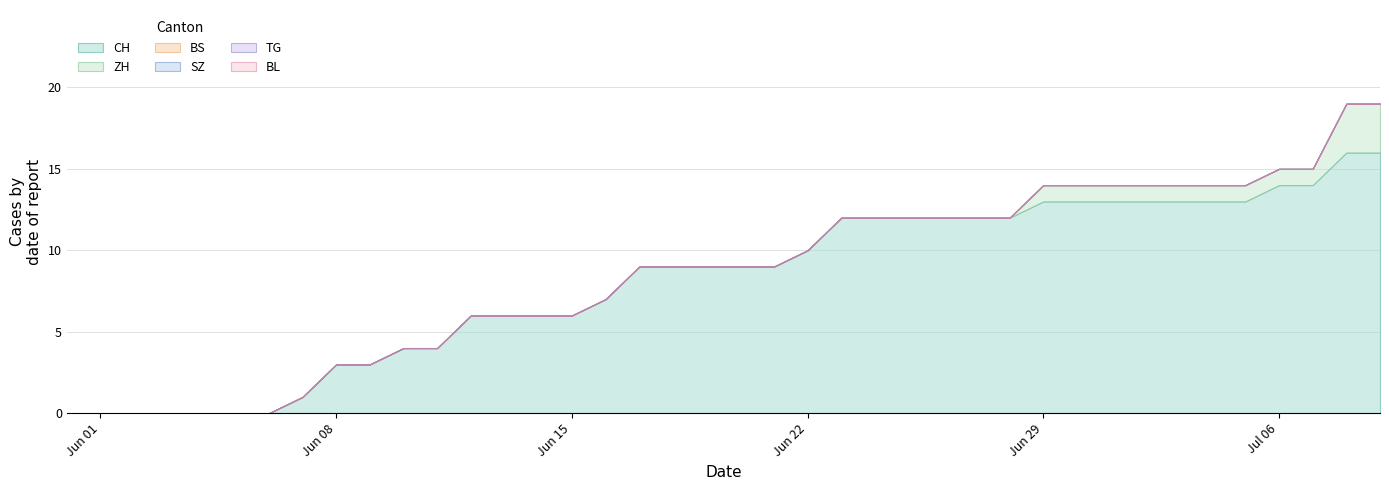

Reading left to right, list all the values displayed in this chart.

CH: 0=0	1=0	2=0	3=0	4=0	5=0	6=0	7=1	8=3	9=3	10=4	11=4	12=6	13=6	14=6	15=6	16=7	17=9	18=9	19=9	20=9	21=9	22=10	23=12	24=12	25=12	26=12	27=12	28=12	29=13	30=13	31=13	32=13	33=13	34=13	35=13	36=14	37=14	38=16	39=16
ZH: 0=0	1=0	2=0	3=0	4=0	5=0	6=0	7=0	8=0	9=0	10=0	11=0	12=0	13=0	14=0	15=0	16=0	17=0	18=0	19=0	20=0	21=0	22=0	23=0	24=0	25=0	26=0	27=0	28=0	29=1	30=1	31=1	32=1	33=1	34=1	35=1	36=1	37=1	38=3	39=3
BS: 0=0	1=0	2=0	3=0	4=0	5=0	6=0	7=0	8=0	9=0	10=0	11=0	12=0	13=0	14=0	15=0	16=0	17=0	18=0	19=0	20=0	21=0	22=0	23=0	24=0	25=0	26=0	27=0	28=0	29=0	30=0	31=0	32=0	33=0	34=0	35=0	36=0	37=0	38=0	39=0
SZ: 0=0	1=0	2=0	3=0	4=0	5=0	6=0	7=0	8=0	9=0	10=0	11=0	12=0	13=0	14=0	15=0	16=0	17=0	18=0	19=0	20=0	21=0	22=0	23=0	24=0	25=0	26=0	27=0	28=0	29=0	30=0	31=0	32=0	33=0	34=0	35=0	36=0	37=0	38=0	39=0
TG: 0=0	1=0	2=0	3=0	4=0	5=0	6=0	7=0	8=0	9=0	10=0	11=0	12=0	13=0	14=0	15=0	16=0	17=0	18=0	19=0	20=0	21=0	22=0	23=0	24=0	25=0	26=0	27=0	28=0	29=0	30=0	31=0	32=0	33=0	34=0	35=0	36=0	37=0	38=0	39=0
BL: 0=0	1=0	2=0	3=0	4=0	5=0	6=0	7=0	8=0	9=0	10=0	11=0	12=0	13=0	14=0	15=0	16=0	17=0	18=0	19=0	20=0	21=0	22=0	23=0	24=0	25=0	26=0	27=0	28=0	29=0	30=0	31=0	32=0	33=0	34=0	35=0	36=0	37=0	38=0	39=0